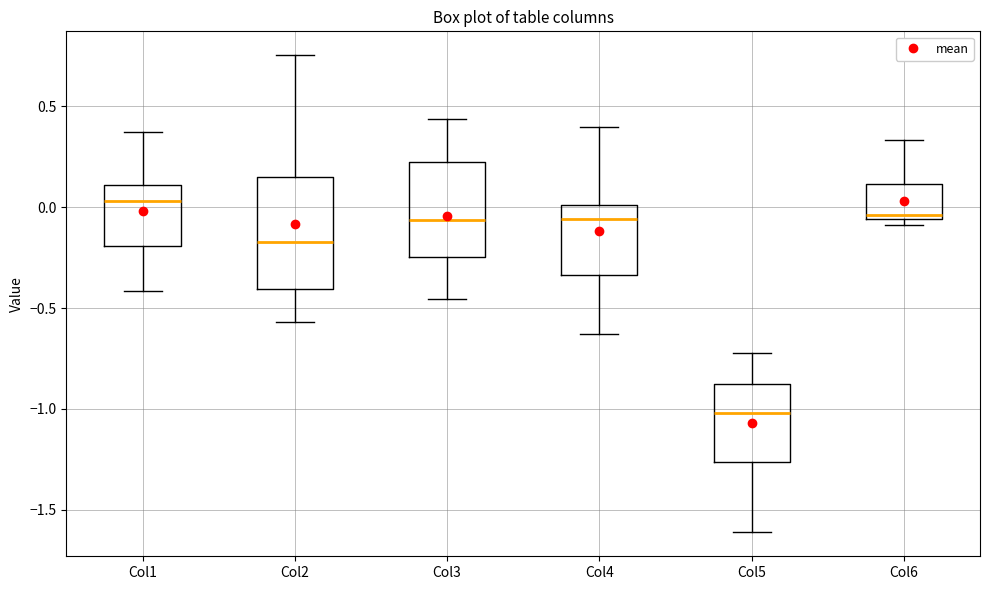

Reading left to right, read every box against the y-axis: the position of its median line, the range the box covers, and the ends of its whiskers. The values are not printed on the chart, so give them approximately, as read against the axis.

Col1: median 0.05, box -0.20 to 0.10, whiskers -0.40 to 0.35
Col2: median -0.15, box -0.40 to 0.15, whiskers -0.55 to 0.75
Col3: median -0.05, box -0.25 to 0.25, whiskers -0.45 to 0.45
Col4: median -0.05, box -0.35 to 0.00, whiskers -0.65 to 0.40
Col5: median -1.00, box -1.25 to -0.85, whiskers -1.60 to -0.70
Col6: median -0.05 (just above the box's lower edge), box -0.05 to 0.10, whiskers -0.10 to 0.35